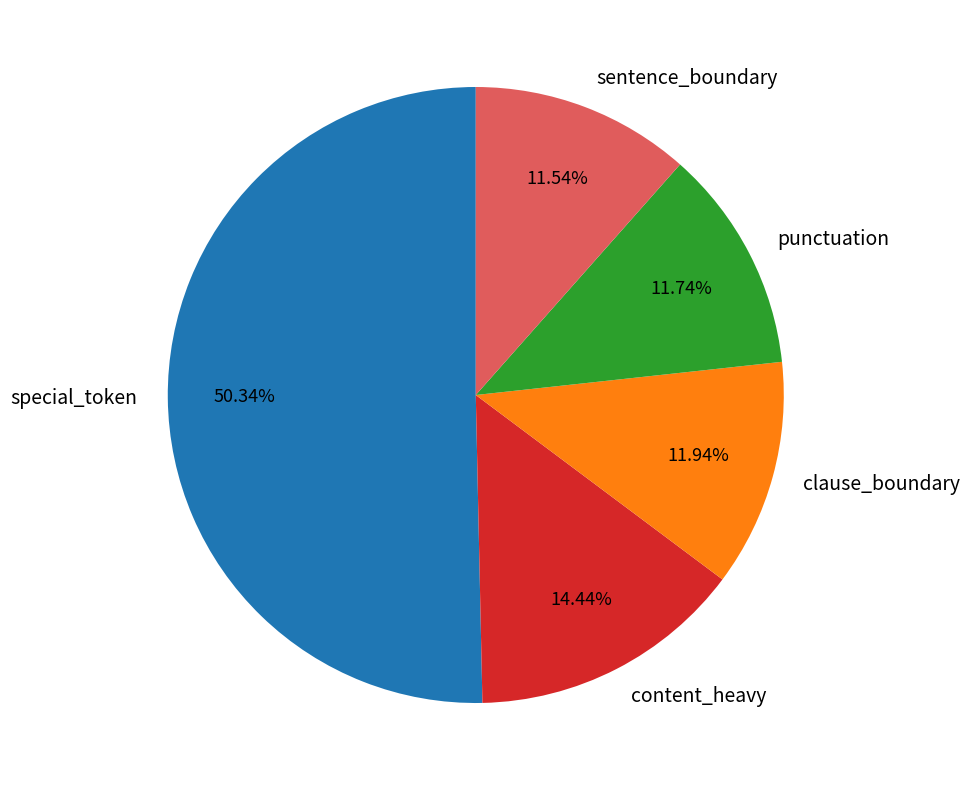

Which category has the biggest portion of the pie?

special_token